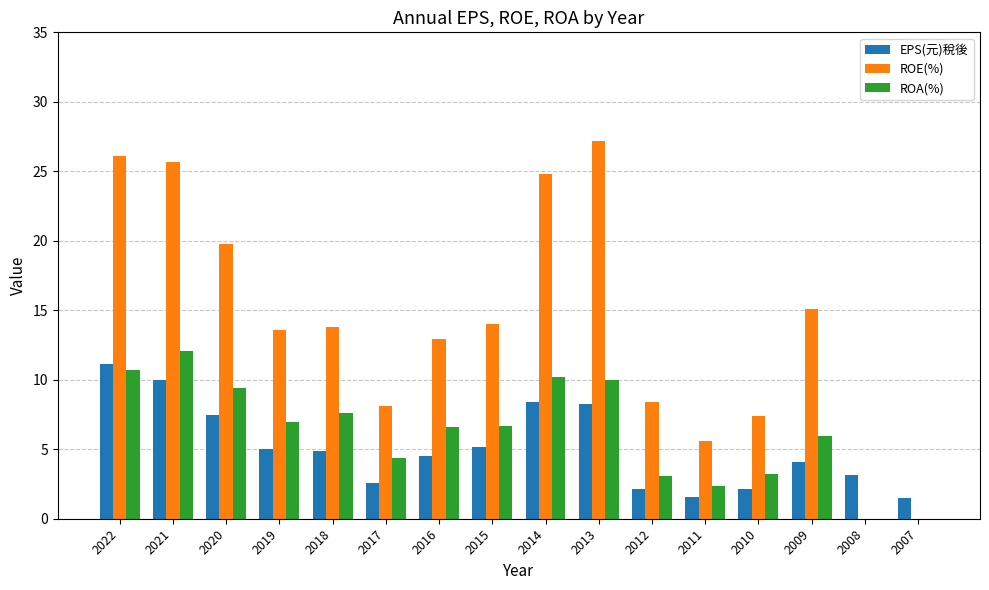

The value of ROE(%) at 2016 is 12.9. True or false?

True